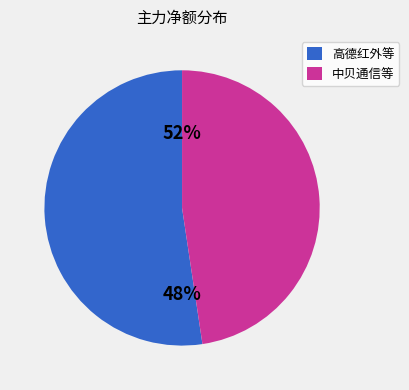

Which slice is the largest?

高德红外